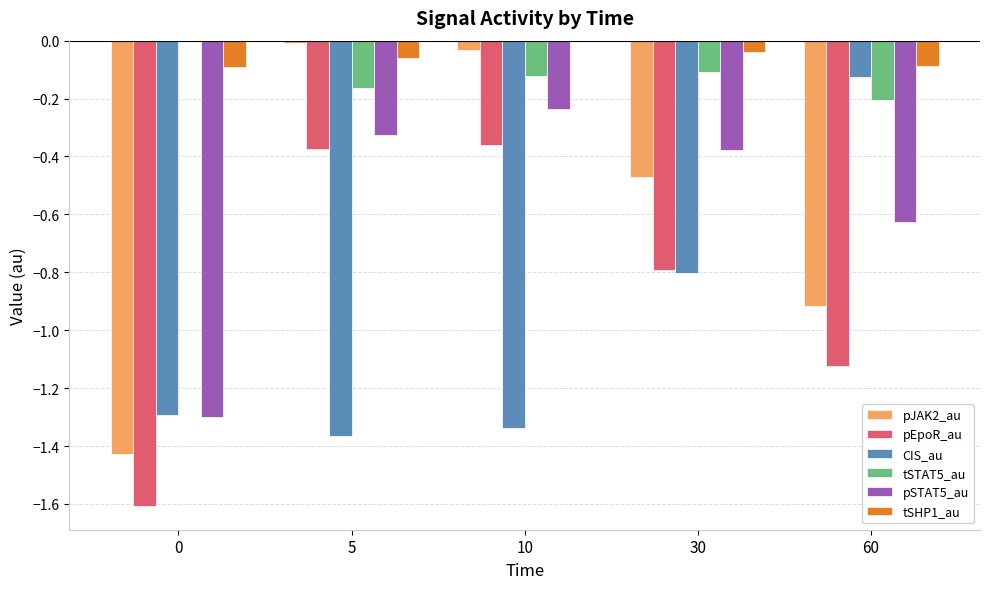

Is it true that tSHP1_au equals -0.1 at 0?

True